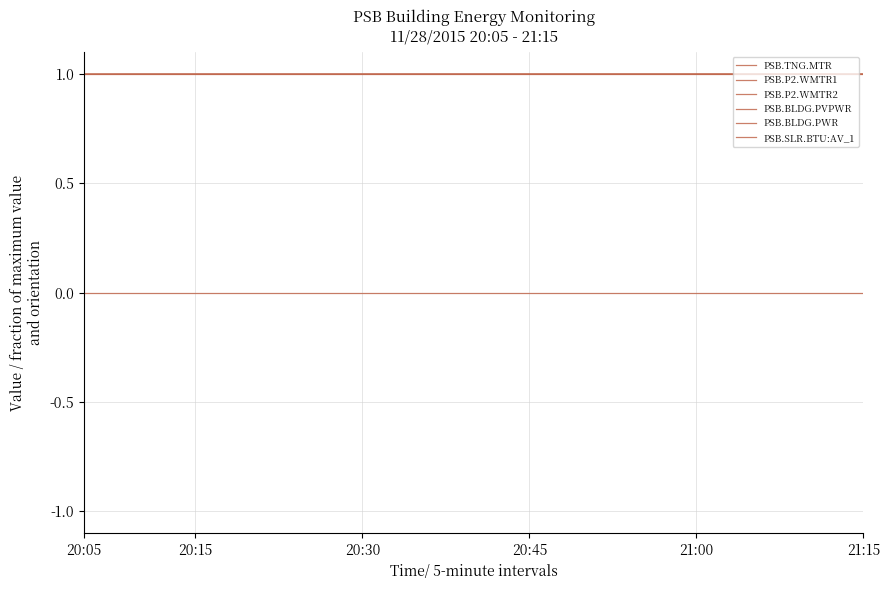

List the series in order of their peak value, lowest first.

PSB.P2.WMTR2, PSB.TNG.MTR, PSB.P2.WMTR1, PSB.BLDG.PVPWR, PSB.BLDG.PWR, PSB.SLR.BTU:AV_1